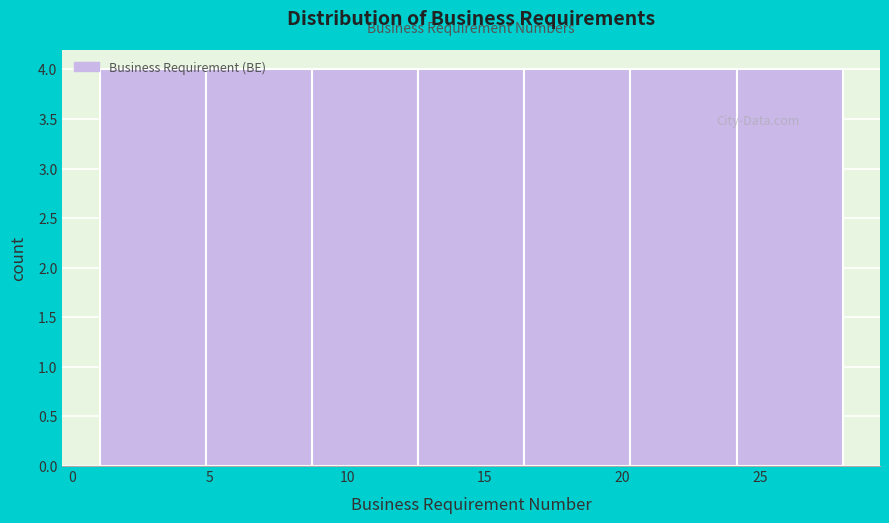

How tall is the bar that spans 8.5 to 12.5 on the x-axis? Neither the bar edges nor the heights are printed on the chart, so give them approximately, as read against the axes.

4